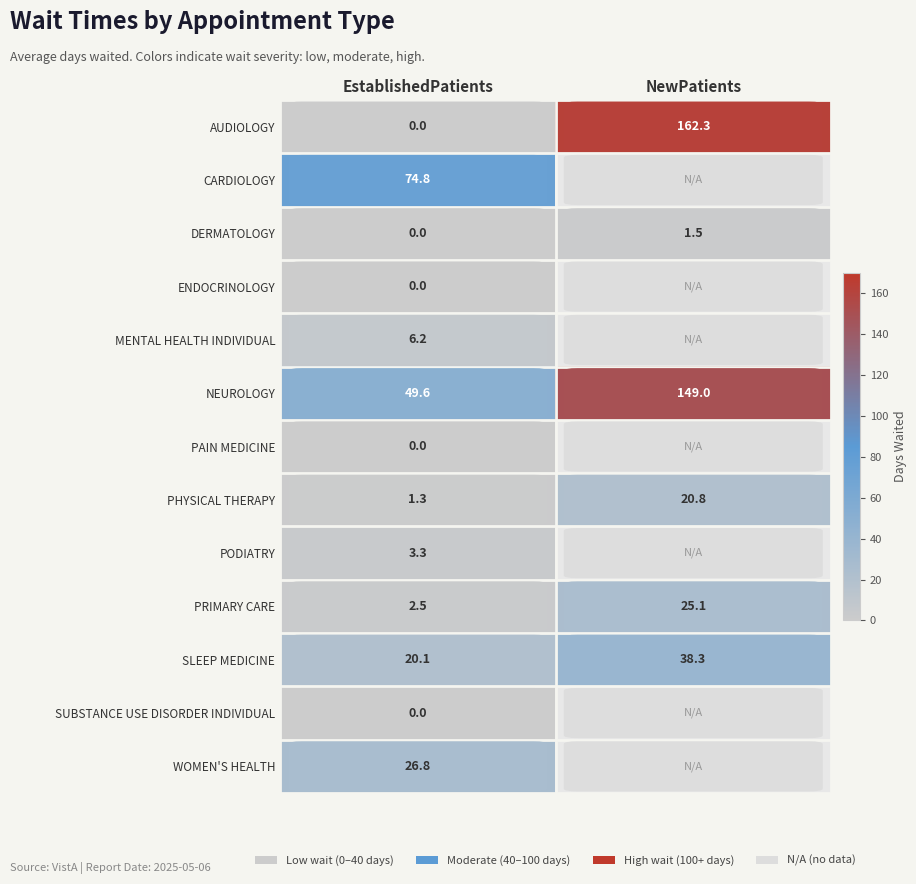

Is it true that SLEEP MEDICINE equals 7.1 at EstablishedPatients?

False